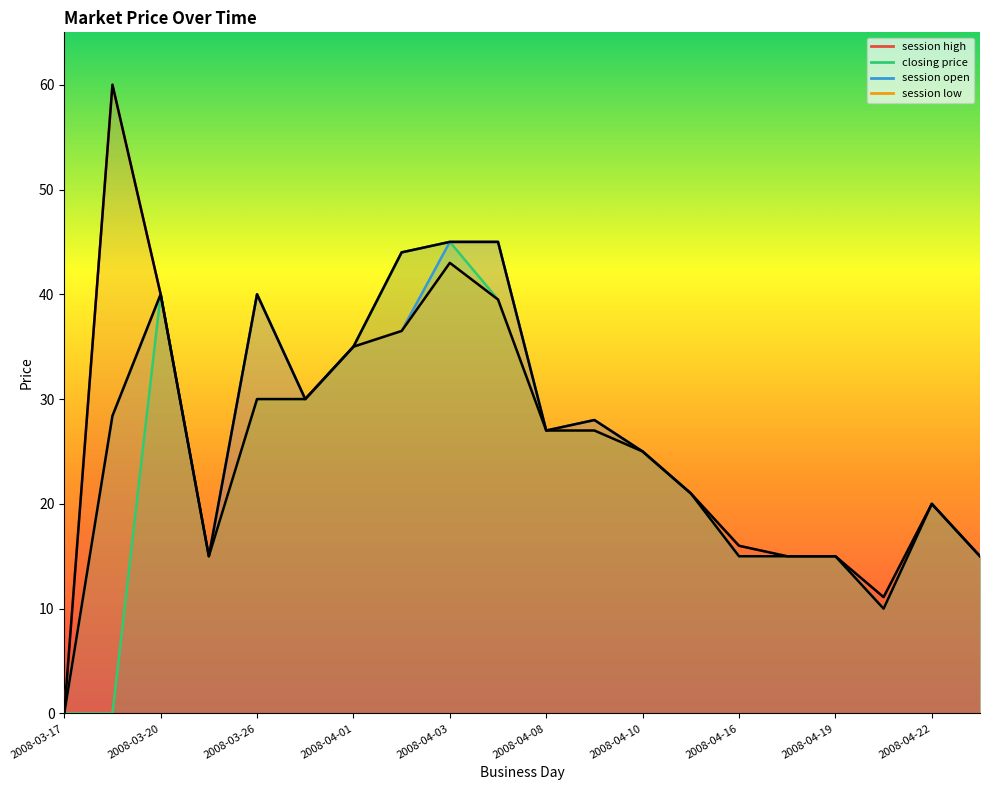

Does the chart have visible grid lines?

No